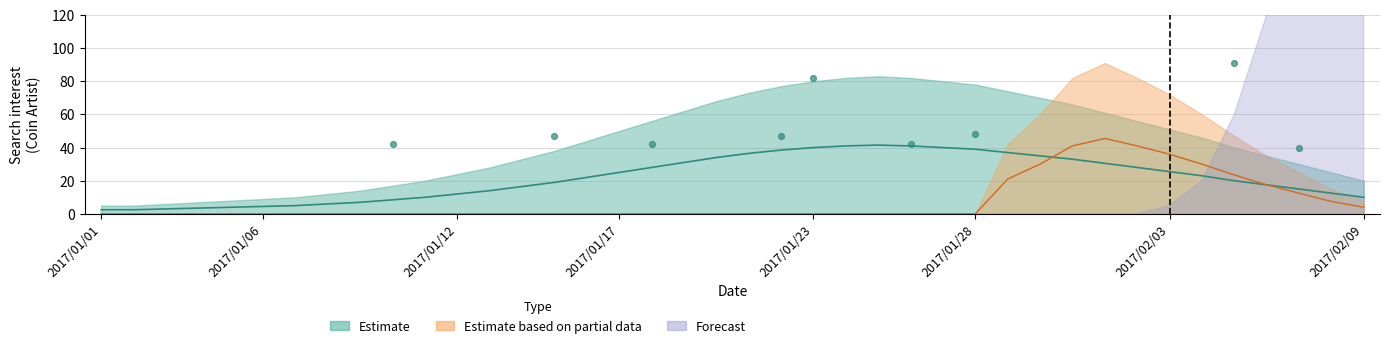

What are all the series names shown in the legend?

Estimate, Estimate based on partial data, Forecast